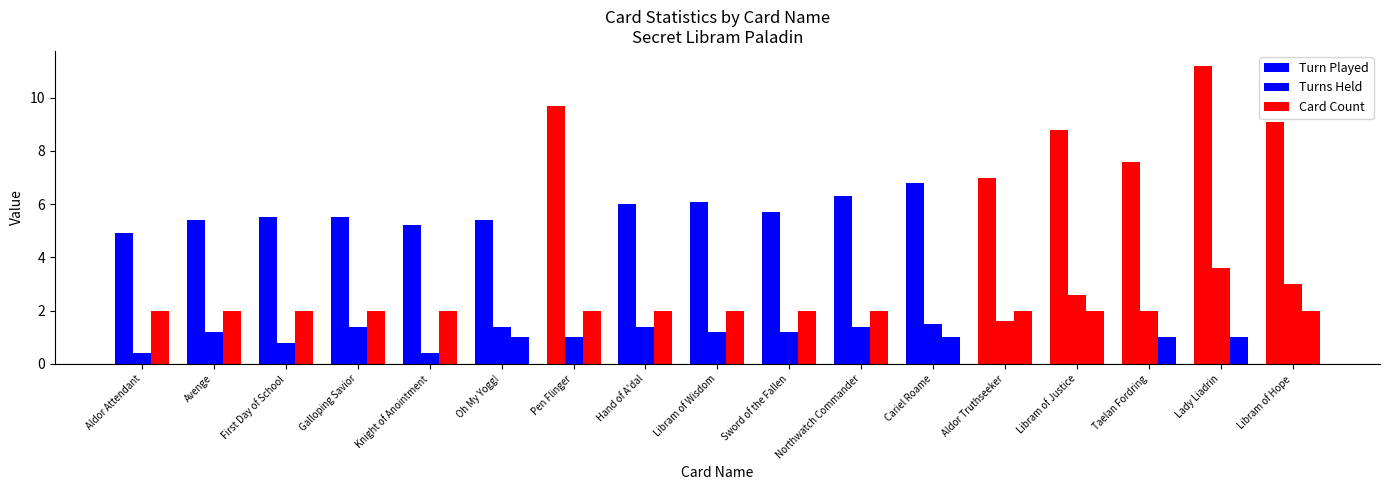

The value of Turn Played at Pen Flinger is 2.0. True or false?

False